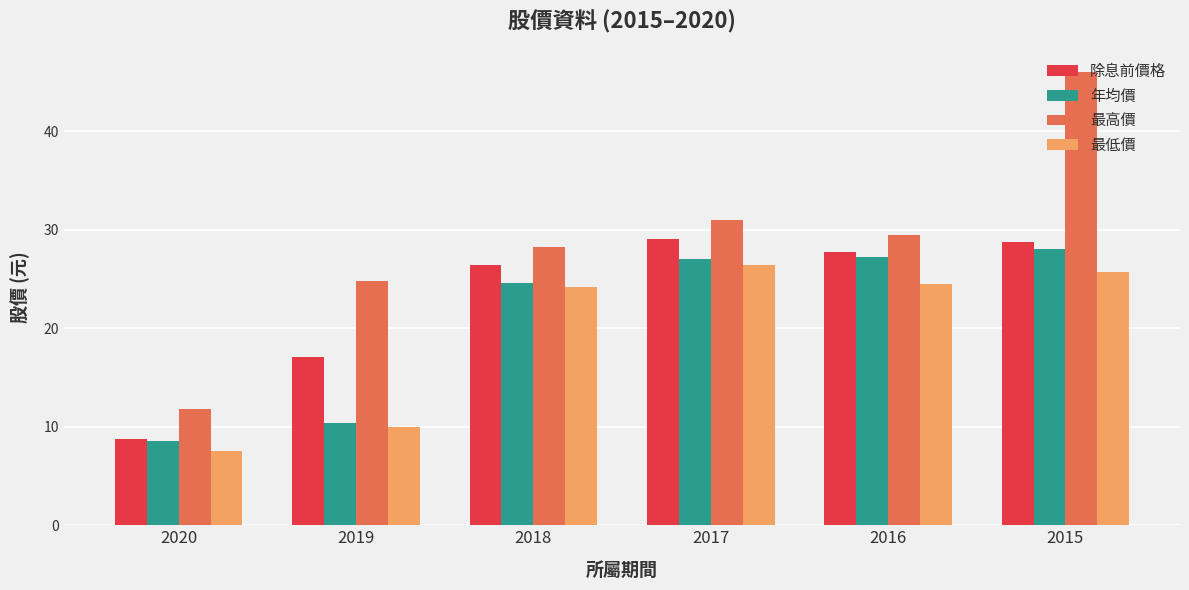

Which label corresponds to the smallest value in the chart?

2020